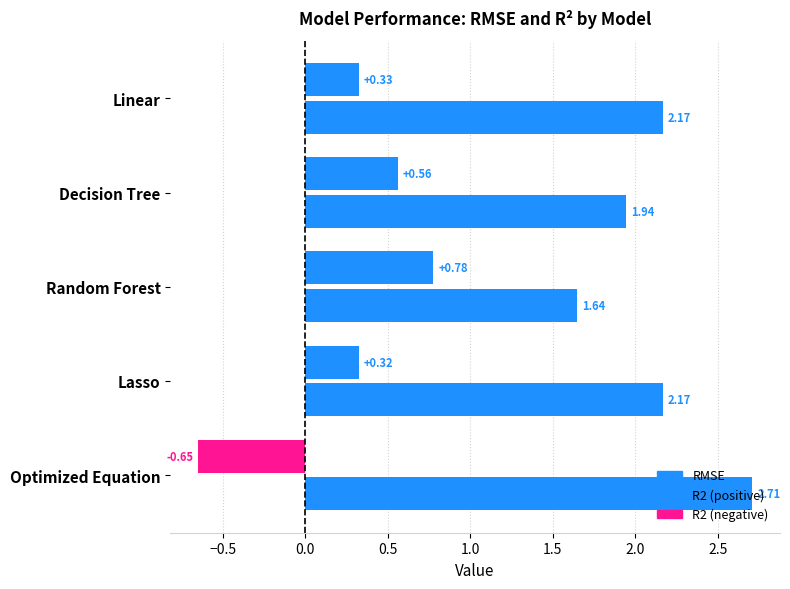

Reading left to right, what are all the values shown in this chart?

RMSE: 2.2	1.9	1.6	2.2	2.7
R2: 0.3	0.6	0.8	0.3	-0.6